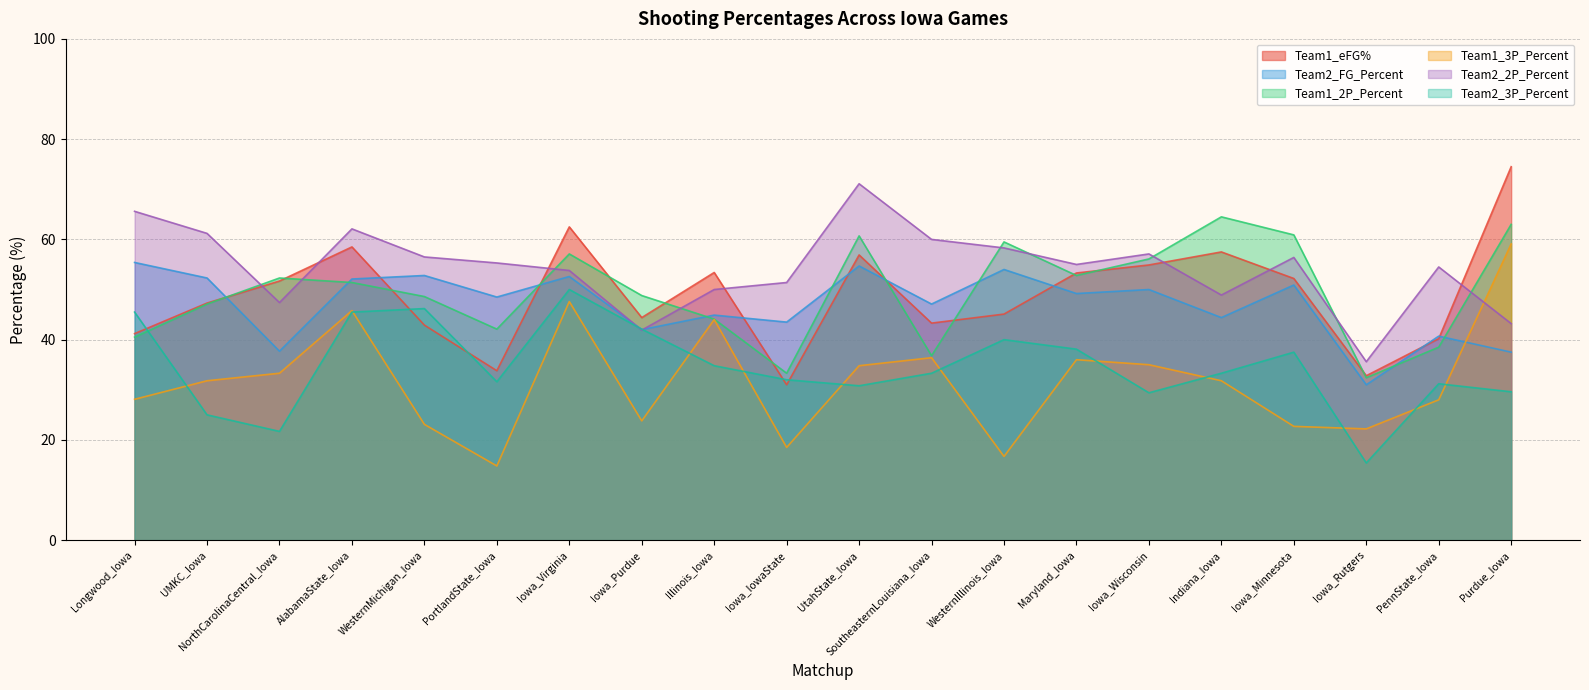

True or false: Team2_3P_Percent and Team1_3P_Percent cross at least once.

True